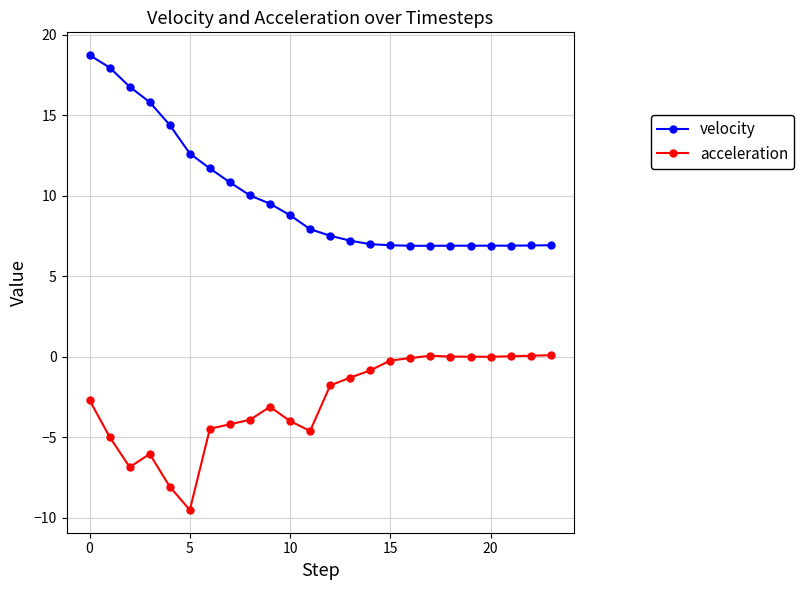

At how many categories does at least one series exceed 16?

3